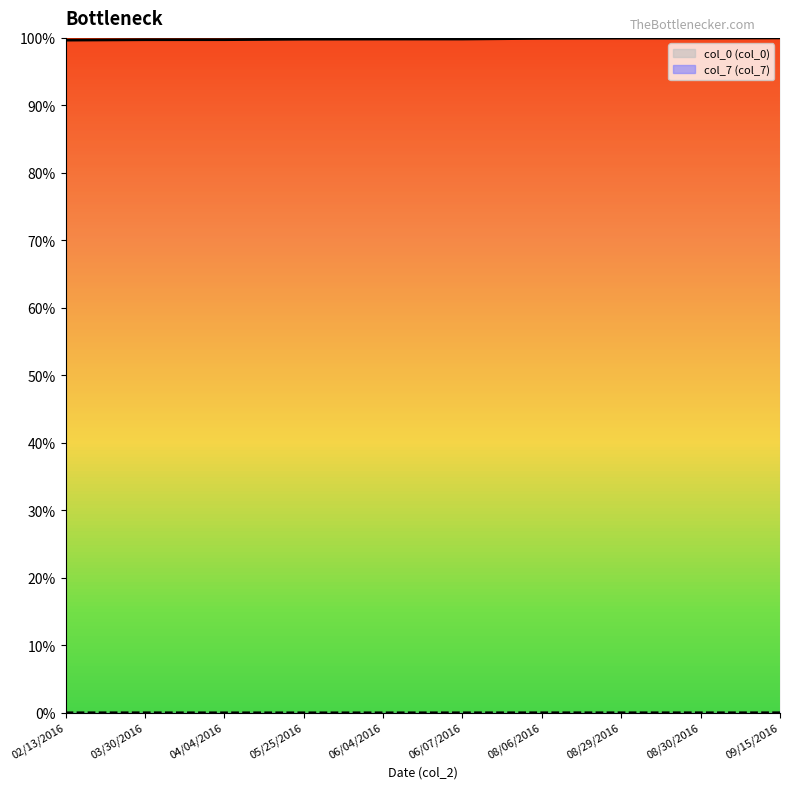

Between 02/13/2016 and 05/25/2016, which series saw the biggest shift?

col_0